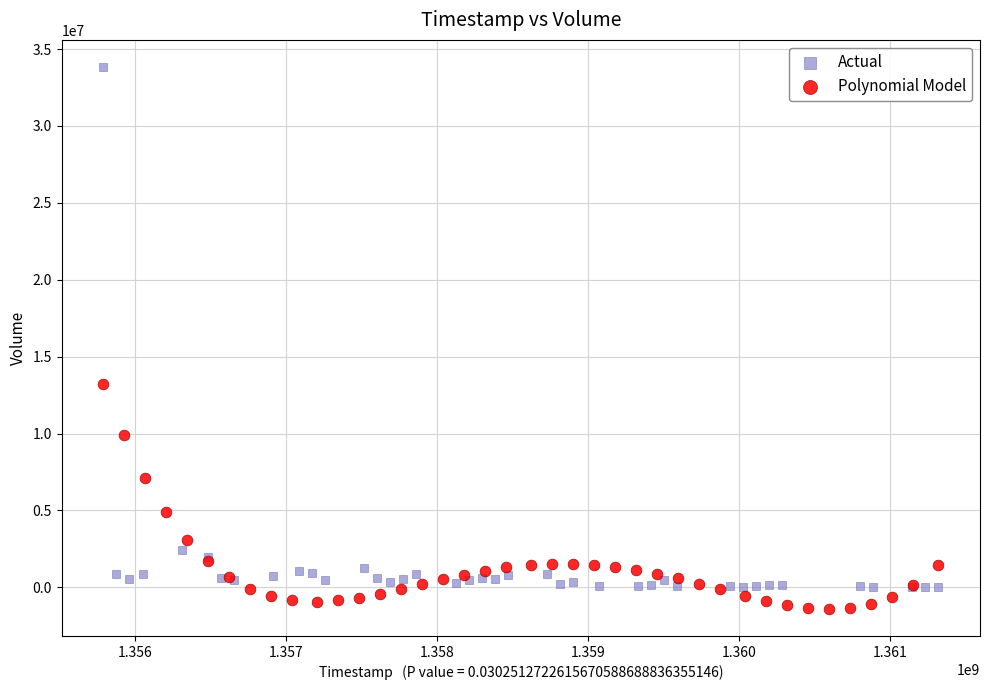

Which series contains the highest Y value?

Actual